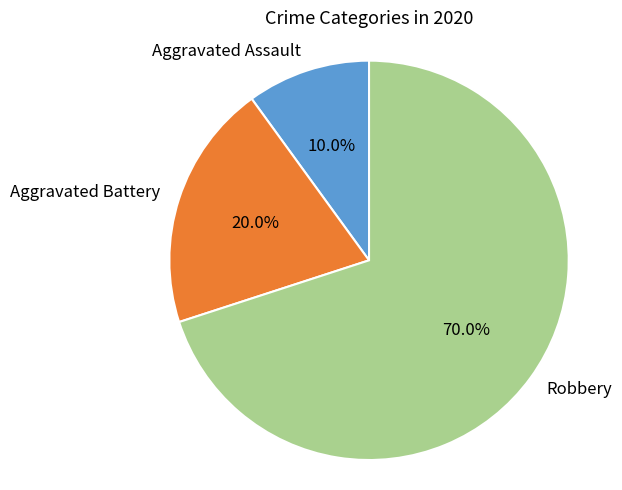

Rank the categories by value from highest to lowest.

Robbery, Aggravated Battery, Aggravated Assault